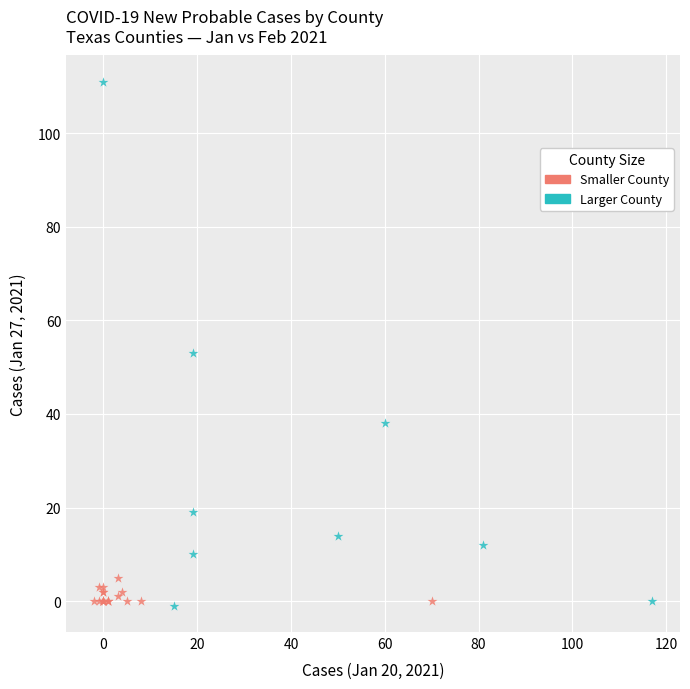

Which series reaches the maximum Y coordinate?

Larger County